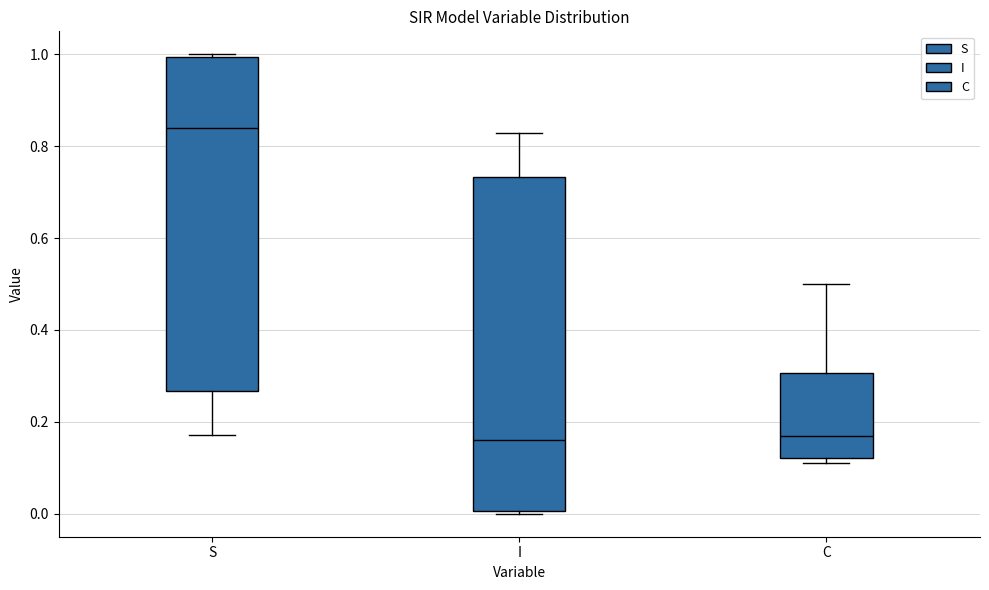

Reading left to right, read every box against the y-axis: the position of its median line, the range the box covers, and the ends of its whiskers. The values are not printed on the chart, so give them approximately, as read against the axis.

S: median 0.84, box 0.26 to 1.00, whiskers 0.18 to 1.00 (just above the box's upper edge)
I: median 0.16, box 0.00 to 0.74, whiskers 0.00 (just below the box's lower edge) to 0.82
C: median 0.18, box 0.12 to 0.30, whiskers 0.12 (just below the box's lower edge) to 0.50